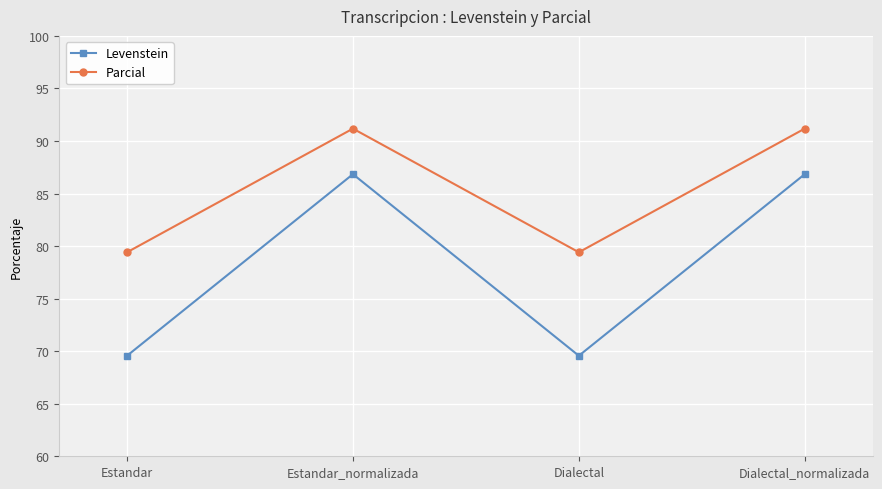

The value of Levenstein at Dialectal is 14.0. True or false?

False